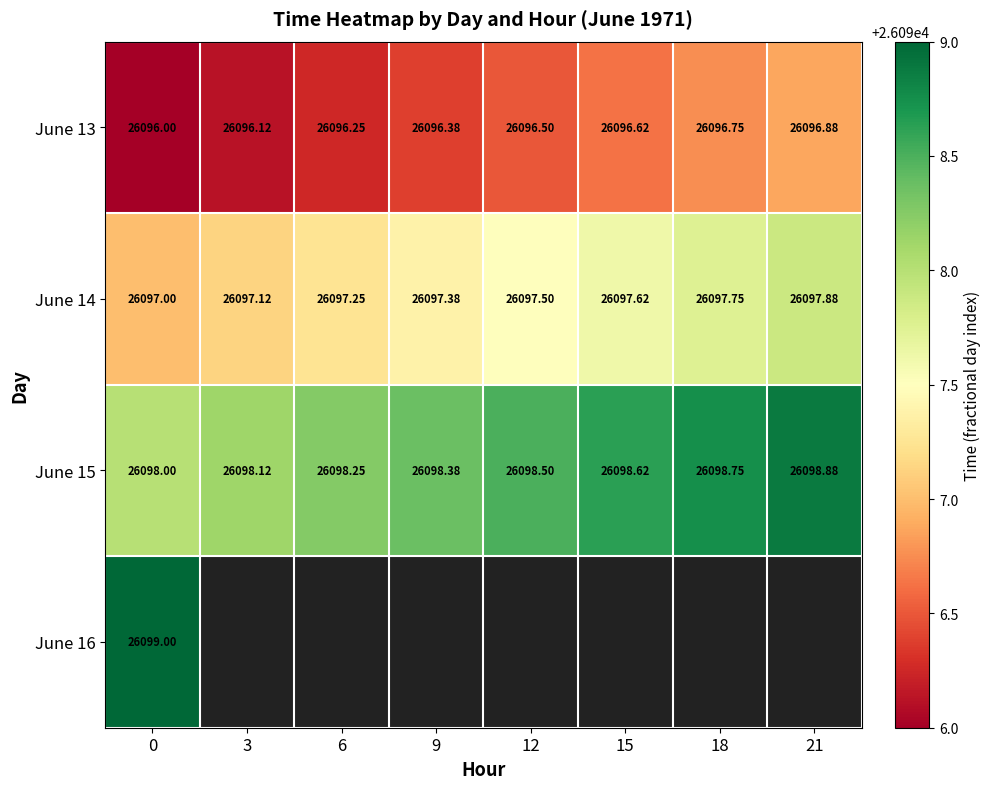

At how many categories does at least one series exceed 26097?

8